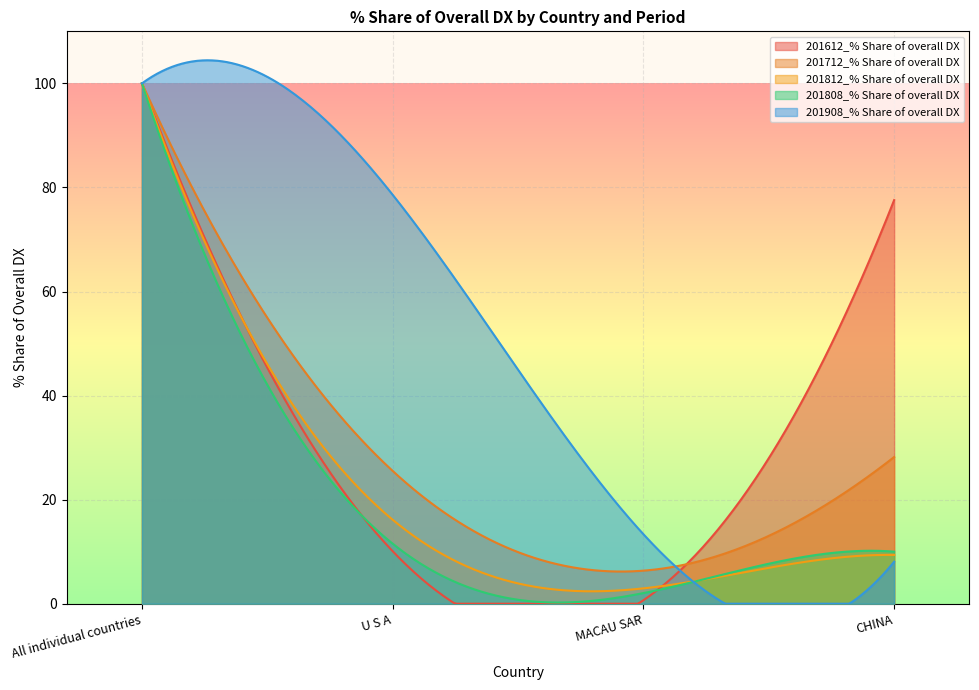

At which category does 201612_% Share of overall DX reach its first local valley?

MACAU SAR